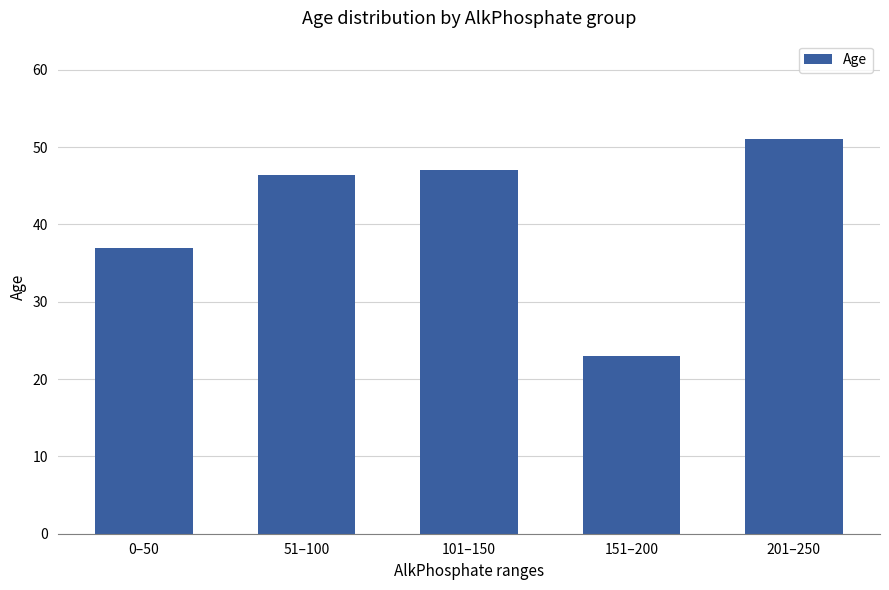

At which category does the chart reach its peak across all series?

201–250